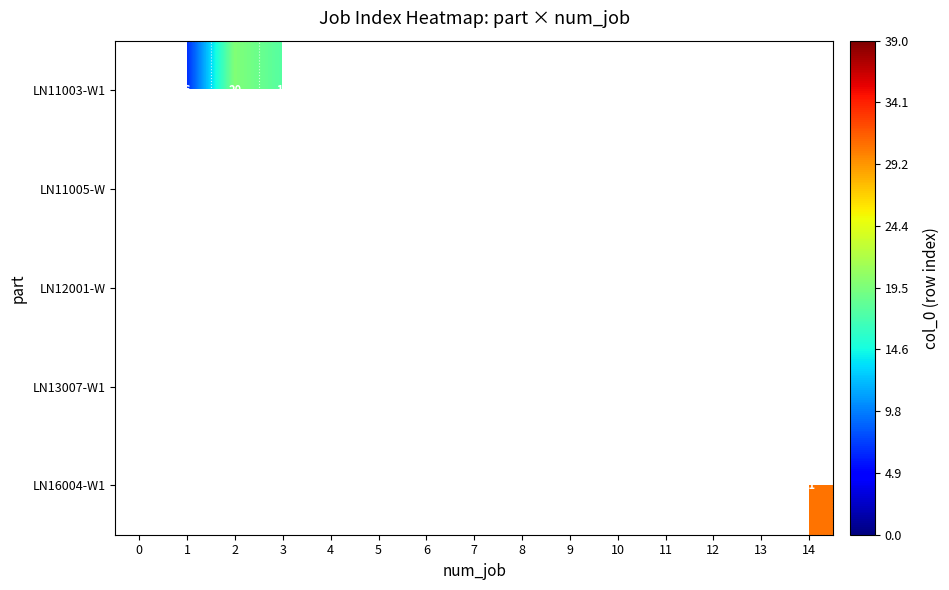

What is the smallest value displayed?

6.5